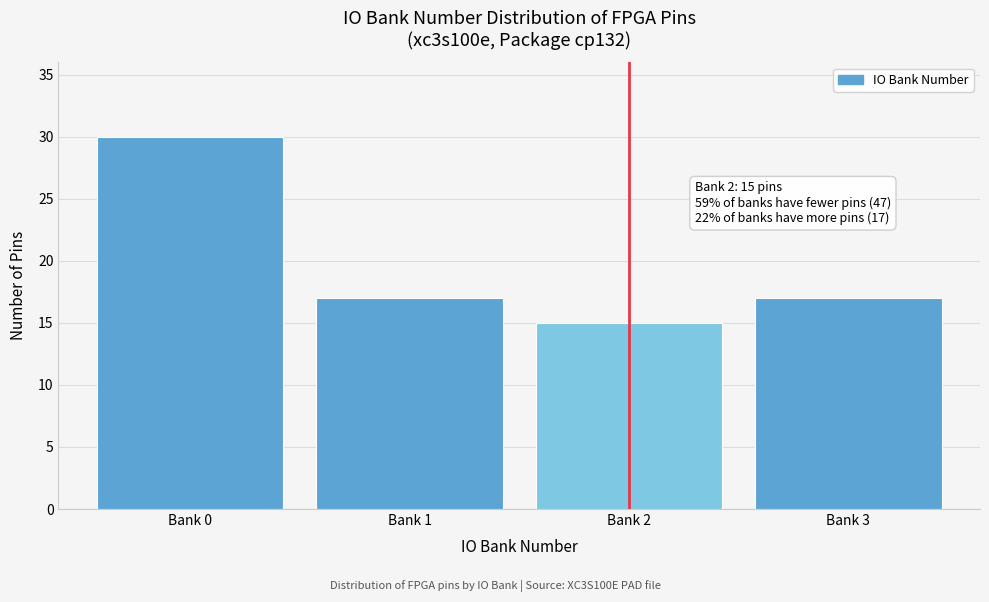

Reading right to left, list all the values displayed in this chart.

17	15	17	30